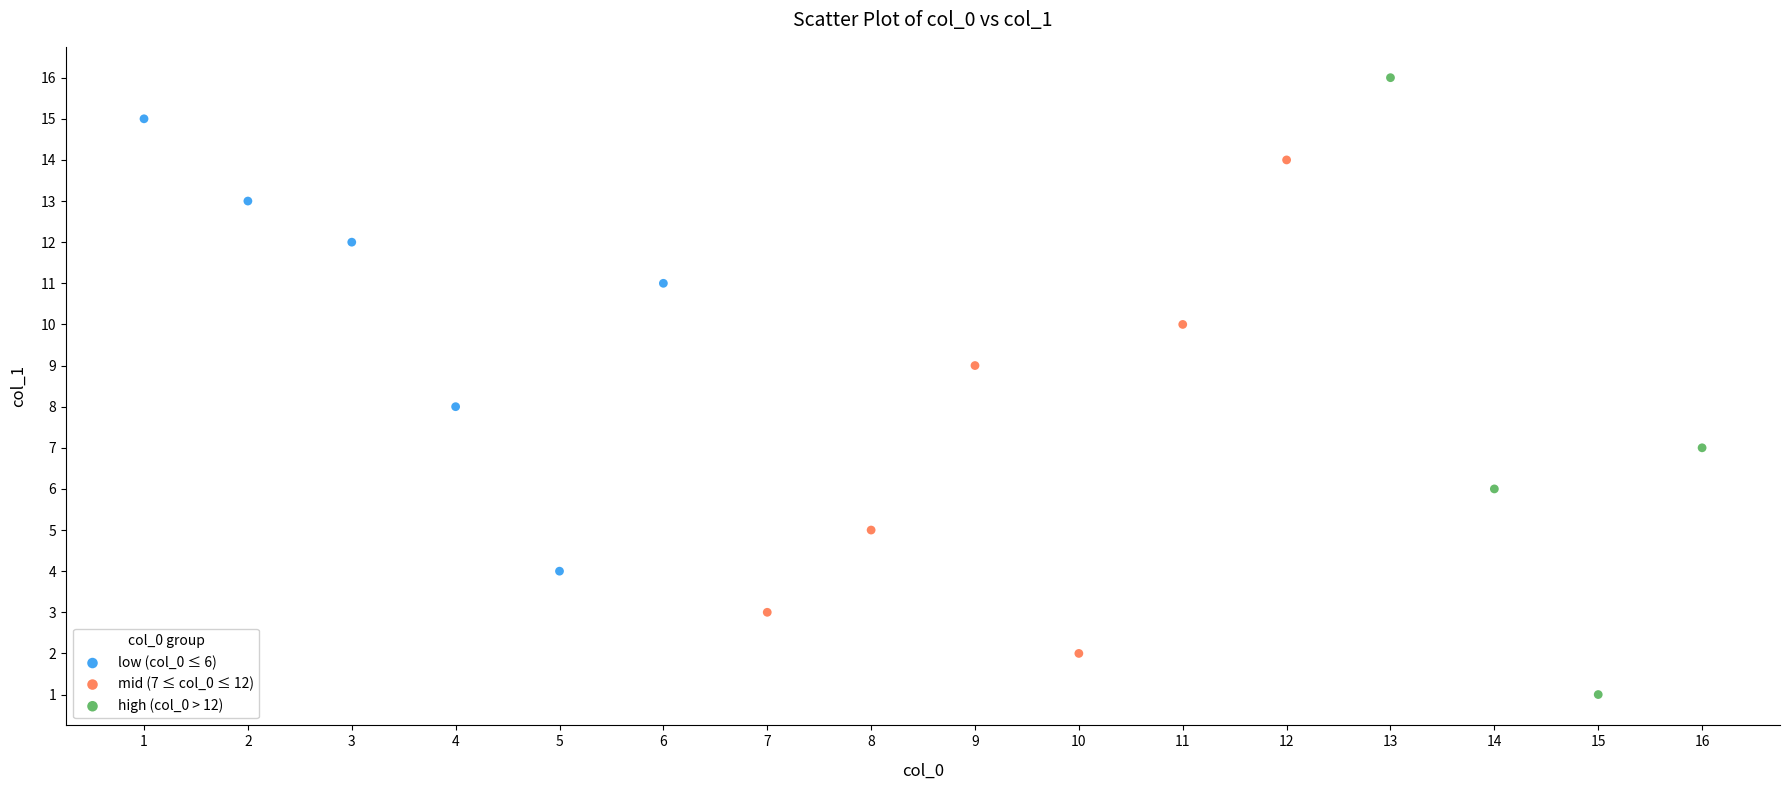

Which series has the largest Y range (max minus min)?

high (col_0 > 12)